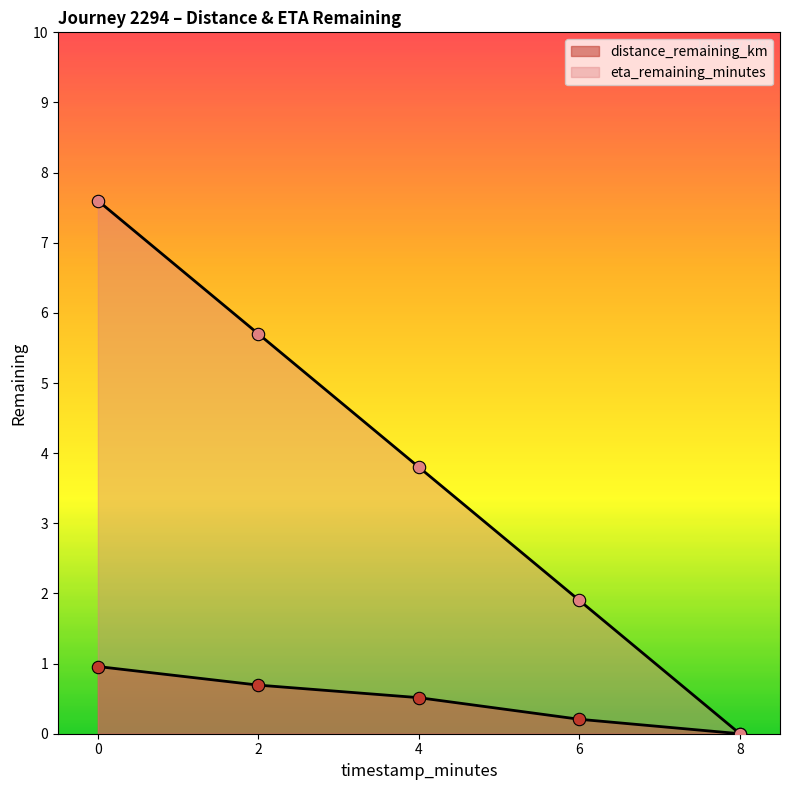

Which series has the largest total across all categories?

eta_remaining_minutes